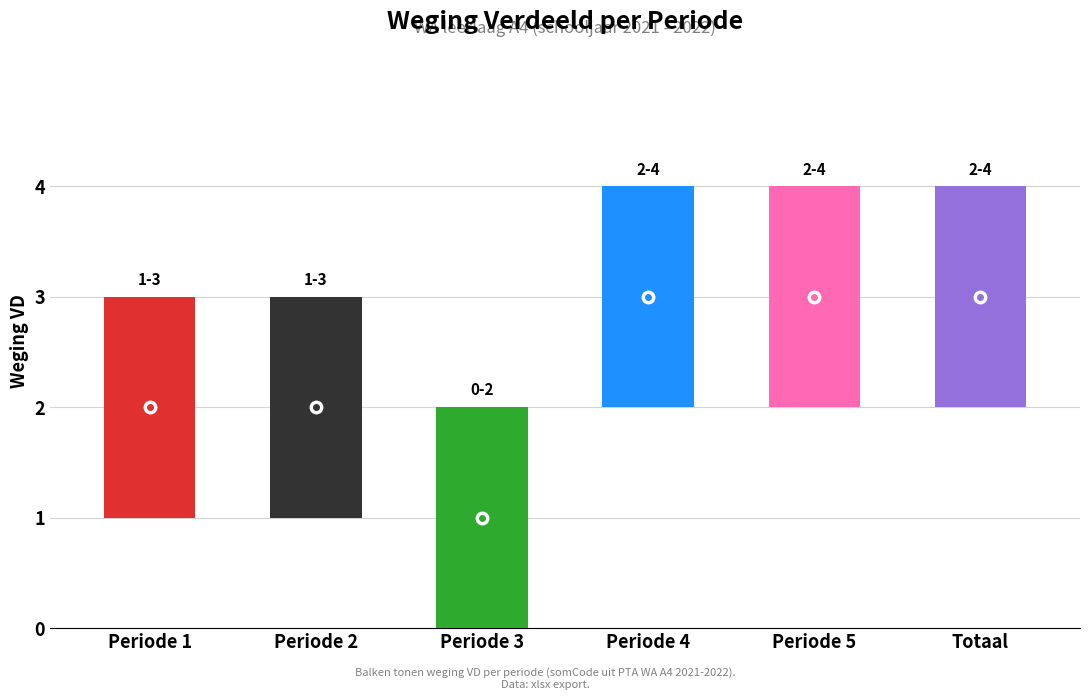

How many categories are shown in the chart?

6